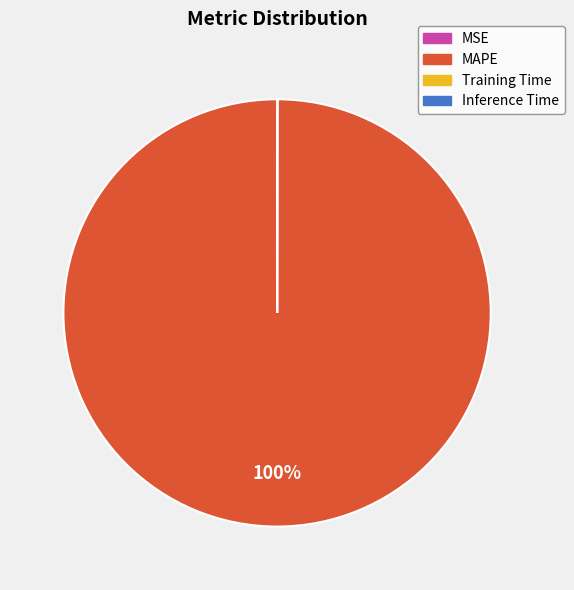

To the nearest percent, what is the difference between the largest and smallest slice percentages?

100%